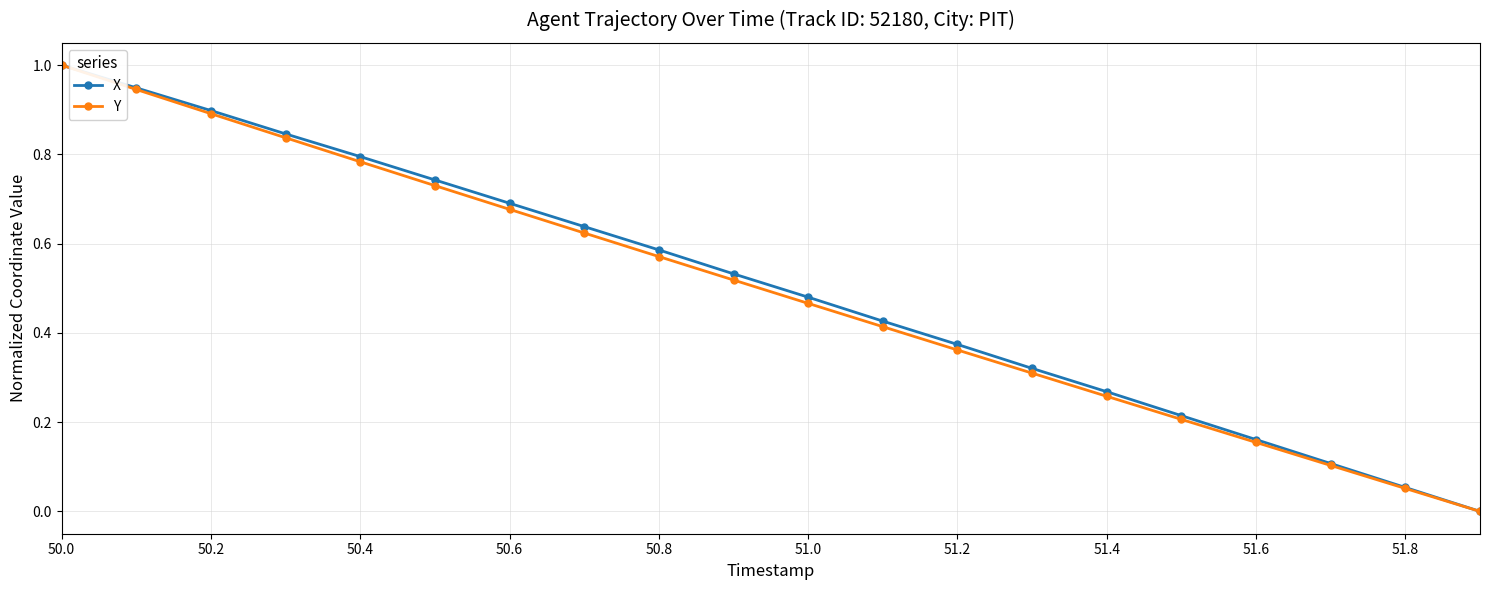

What is the highest value of the X series?

1.0